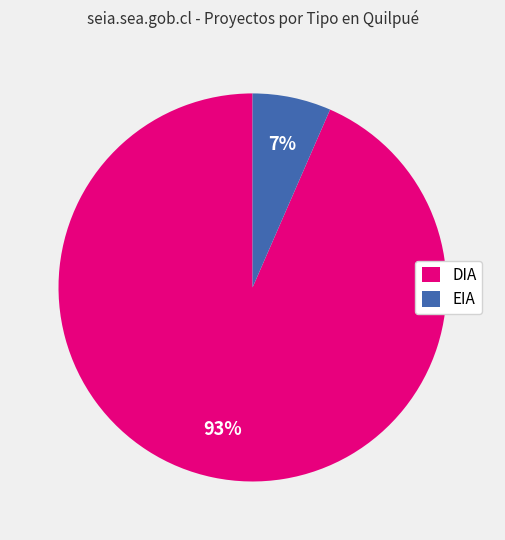

What is the largest slice in the pie chart?

DIA